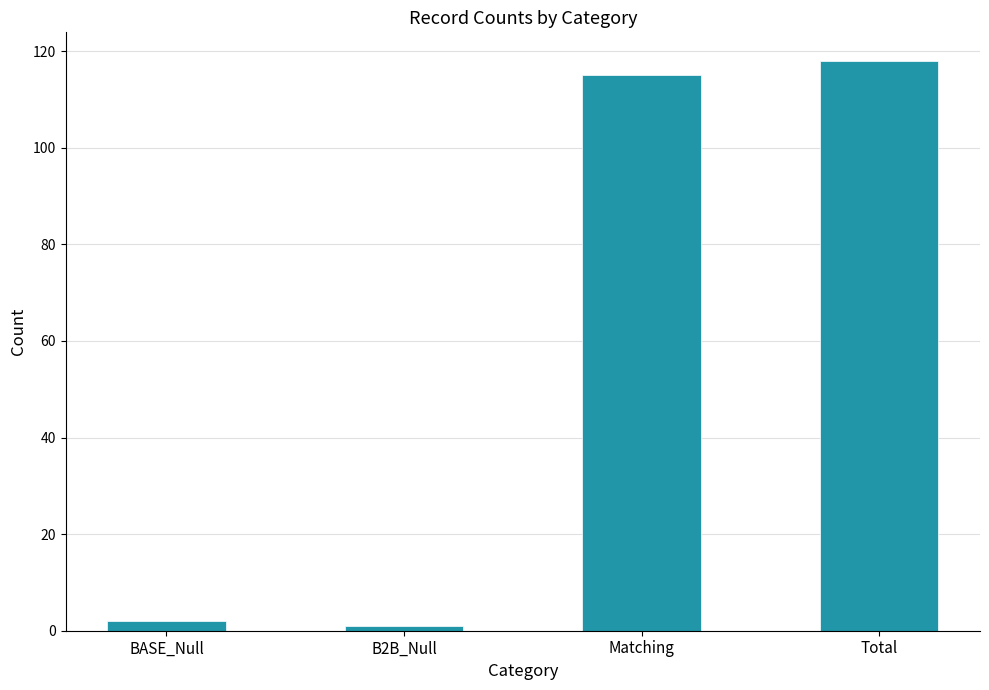

How many bars are there in total?

4